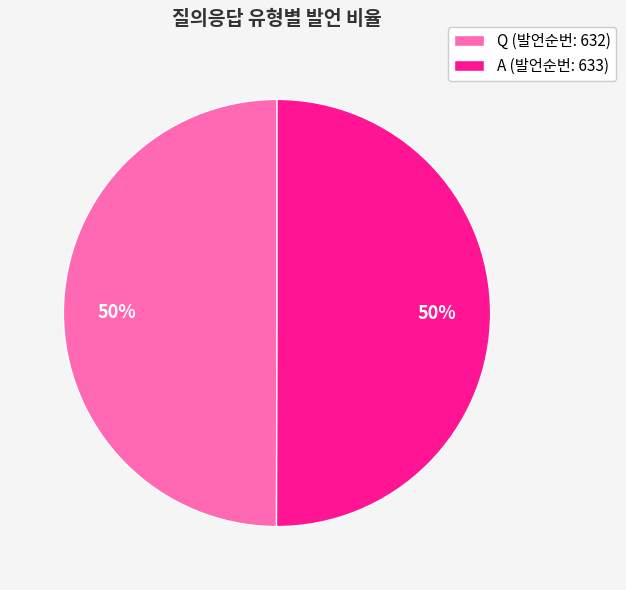

Is it true that Q is 50% of the pie?

True